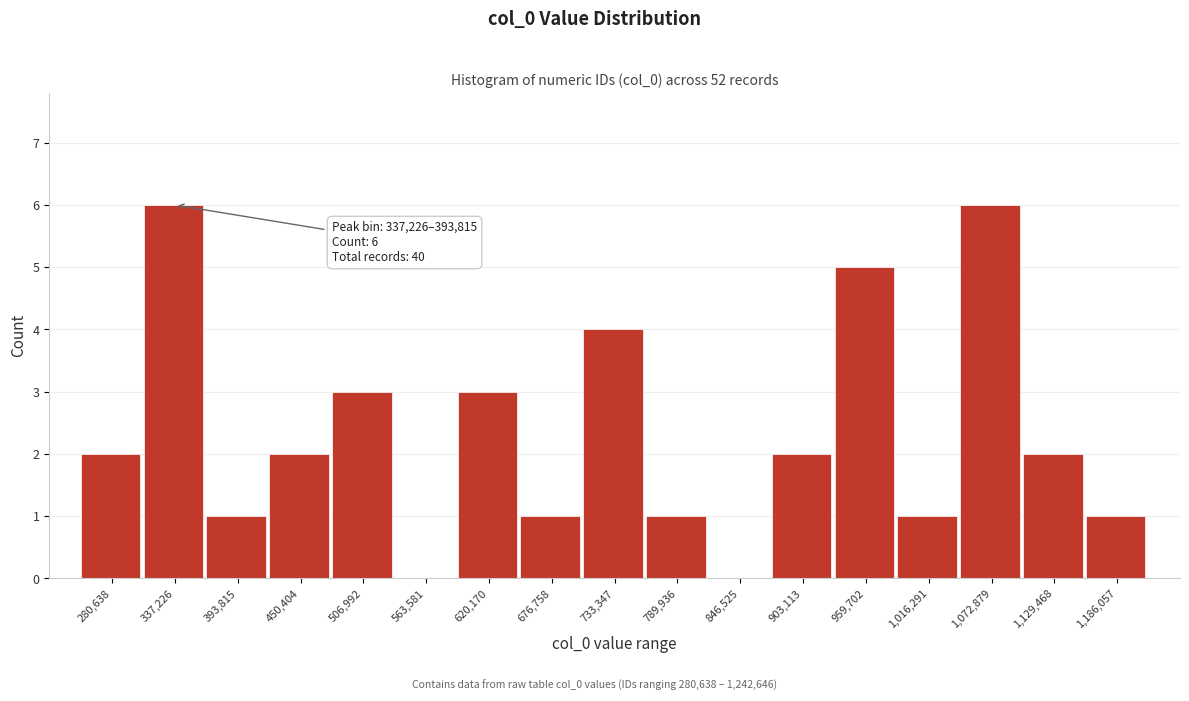

Reading right to left, transcribe all the data shown in this chart.

1,186,057=1	1,129,468=2	1,072,879=6	1,016,291=1	959,702=5	903,113=2	846,525=0	789,936=1	733,347=4	676,758=1	620,170=3	563,581=0	506,992=3	450,404=2	393,815=1	337,226=6	280,638=2